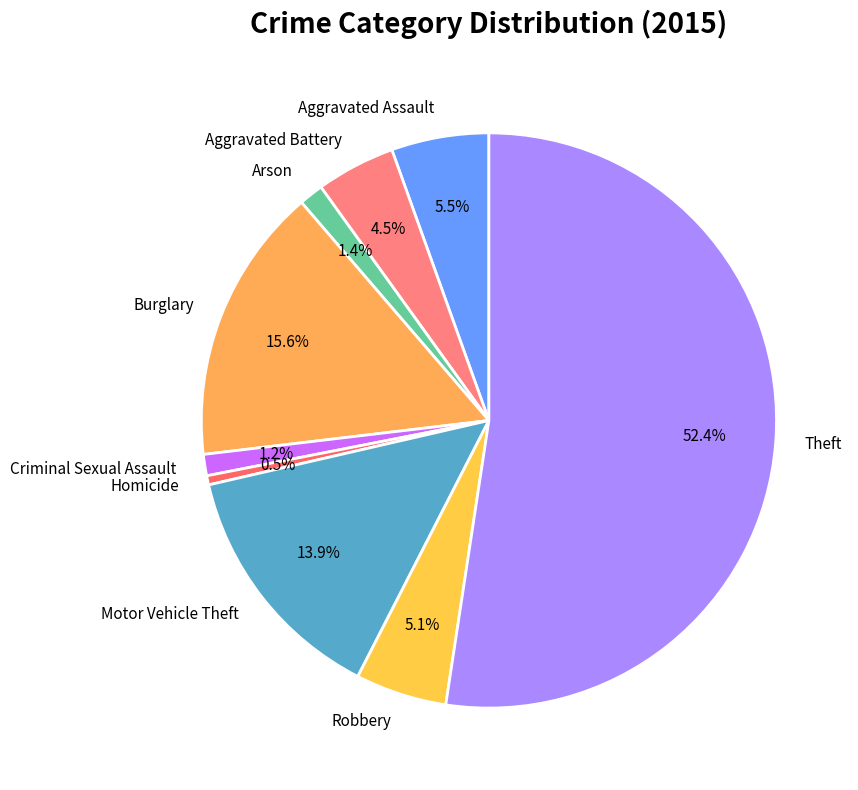

Does Theft account for over 50% of the chart?

Yes